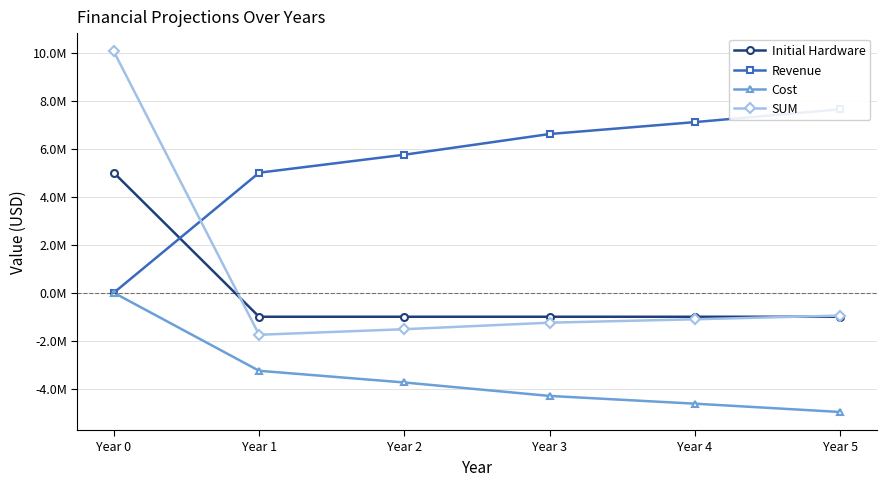

Rank the series by their maximum value, from highest to lowest.

SUM, Revenue, Initial Hardware, Cost